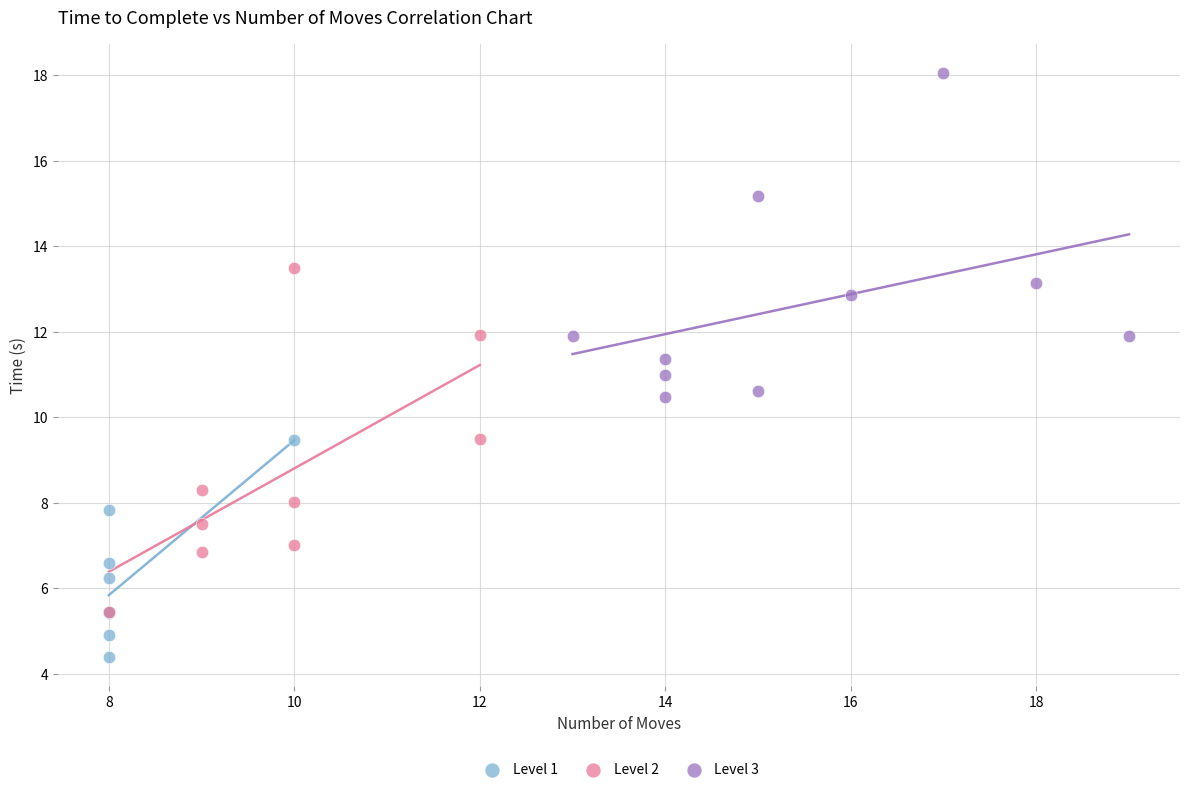

Which series contains the highest Y value?

Level 3